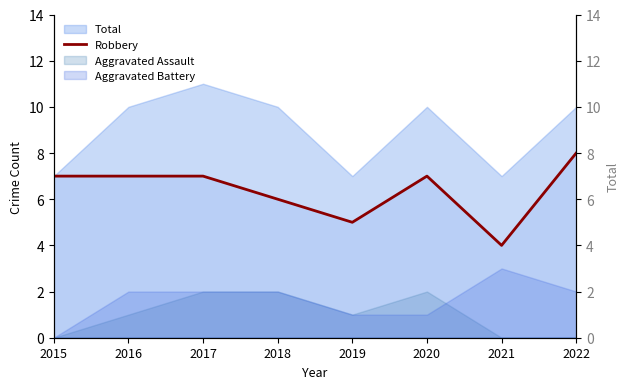

At which category does Total (right) reach its first local valley?

2019